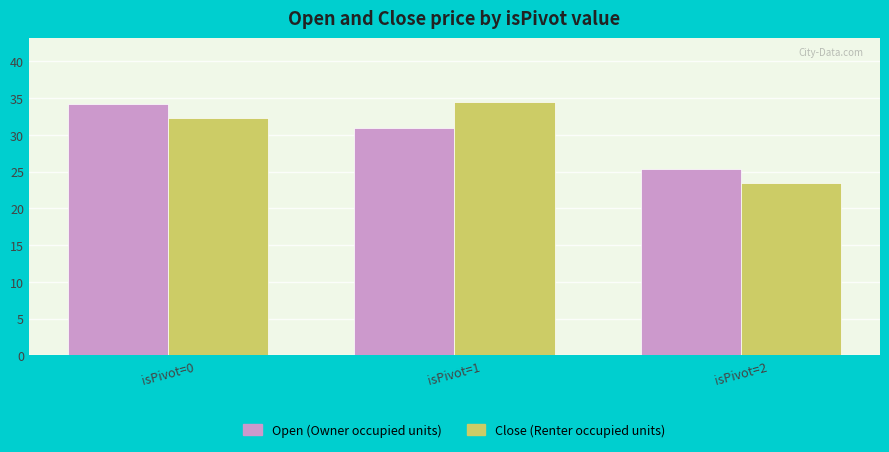

What are all the series names shown in the legend?

Open (Owner occupied units), Close (Renter occupied units)